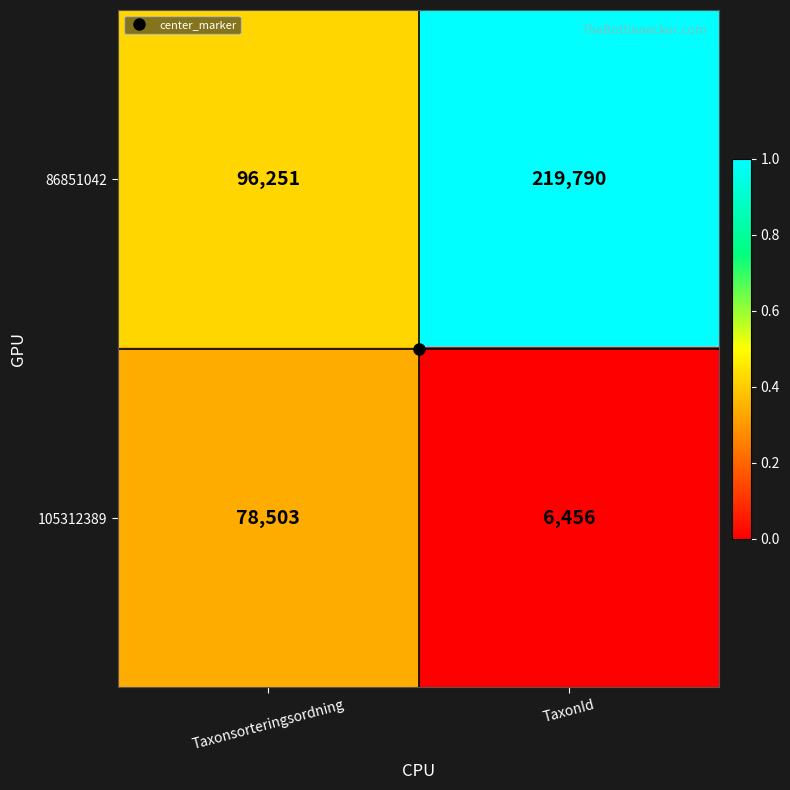

Is it true that 86851042 equals 219790 at TaxonId?

True